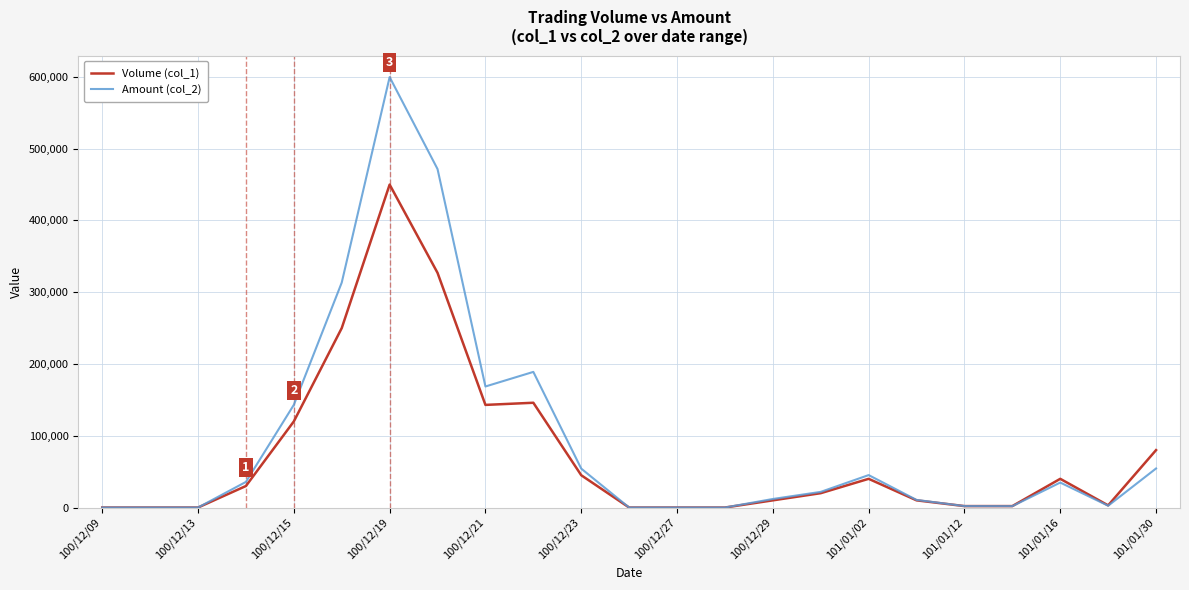

Which series has the largest range (max minus min)?

Amount (col_2)